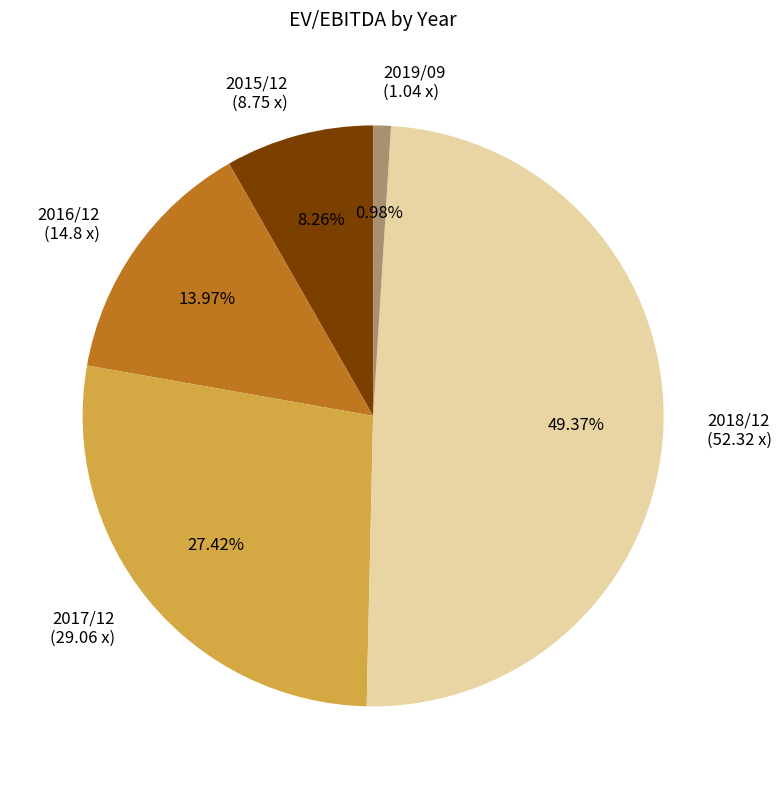

To the nearest percent, what is the combined percentage of 2016/12 and 2018/12?

63%